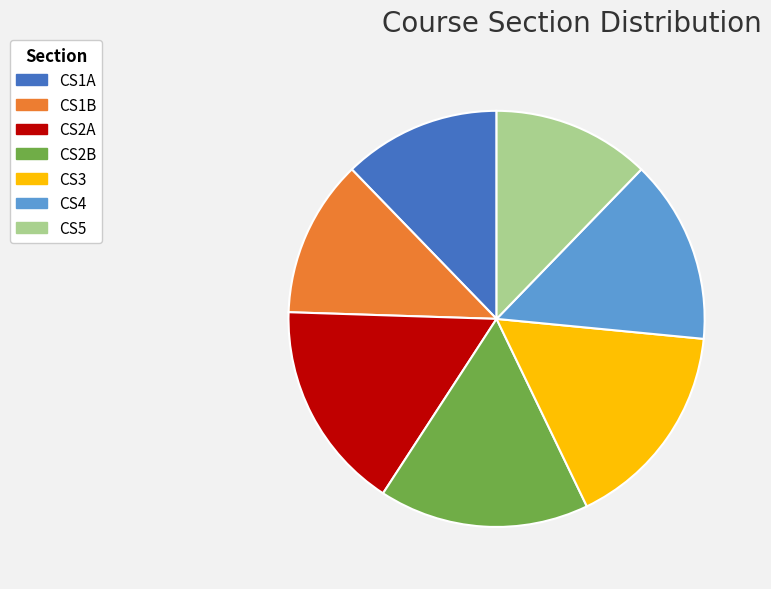

The CS4 slice represents 14% of the pie. True or false?

True